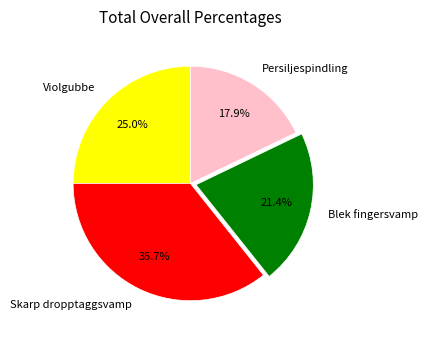

Is there a majority slice in this chart?

No